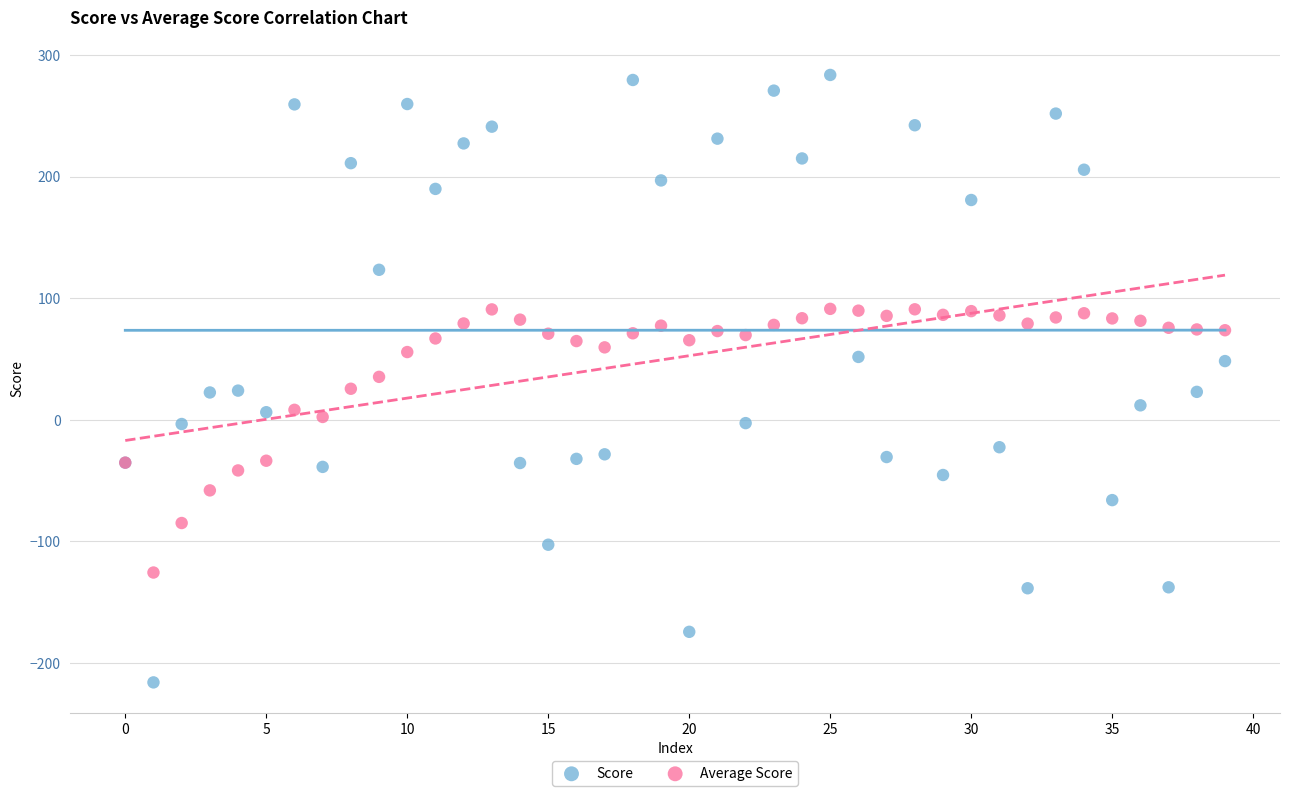

Which series contains the lowest Y value?

Score